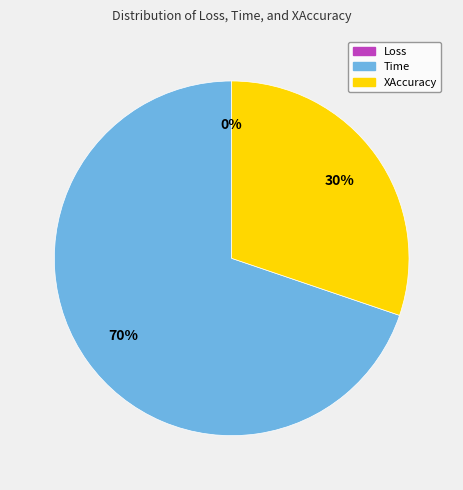

How many segments does this pie chart have?

3